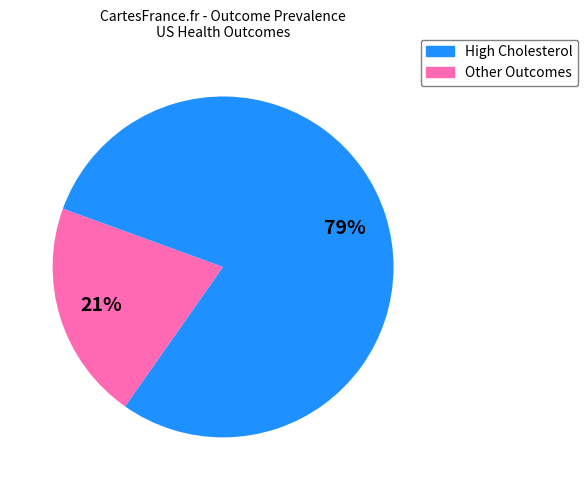

Is there any slice that represents more than half of the pie?

Yes